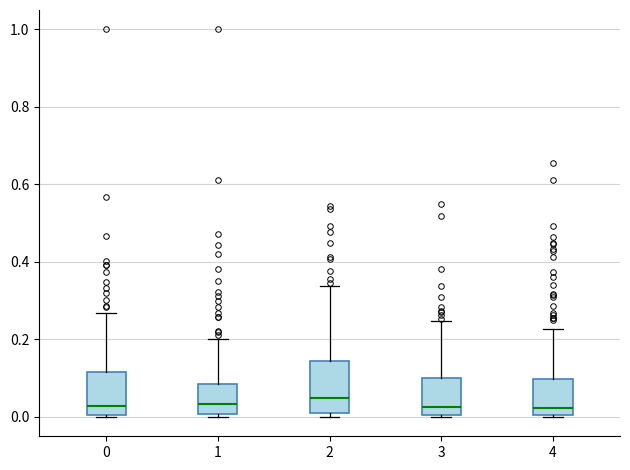

Reading left to right, read every box against the y-axis: the position of its median line, the range the box covers, and the ends of its whiskers. The values are not printed on the chart, so give them approximately, as read against the axis.

0: median 0.02, box 0.00 to 0.12, whiskers 0.00 to 0.26
1: median 0.04, box 0.00 to 0.08, whiskers 0.00 (just below the box's lower edge) to 0.20
2: median 0.04, box 0.02 to 0.14, whiskers 0.00 to 0.34
3: median 0.02, box 0.00 to 0.10, whiskers 0.00 to 0.24
4: median 0.02, box 0.00 to 0.10, whiskers 0.00 to 0.22